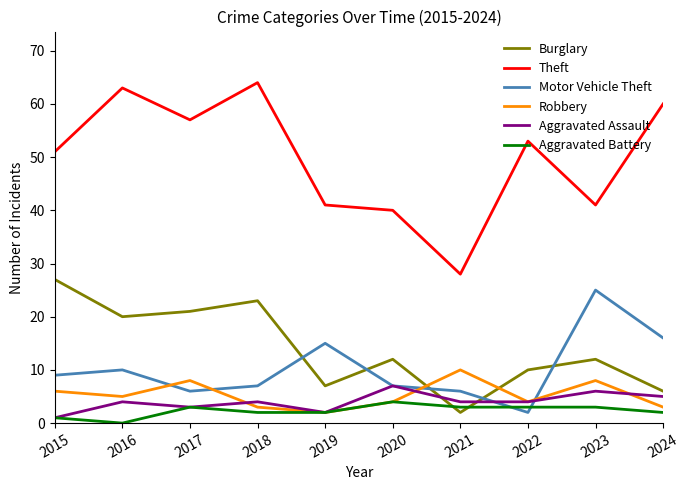

Reading left to right, transcribe all the data shown in this chart.

Burglary: 27	20	21	23	7	12	2	10	12	6
Theft: 51	63	57	64	41	40	28	53	41	60
Motor Vehicle Theft: 9	10	6	7	15	7	6	2	25	16
Robbery: 6	5	8	3	2	4	10	4	8	3
Aggravated Assault: 1	4	3	4	2	7	4	4	6	5
Aggravated Battery: 1	0	3	2	2	4	3	3	3	2